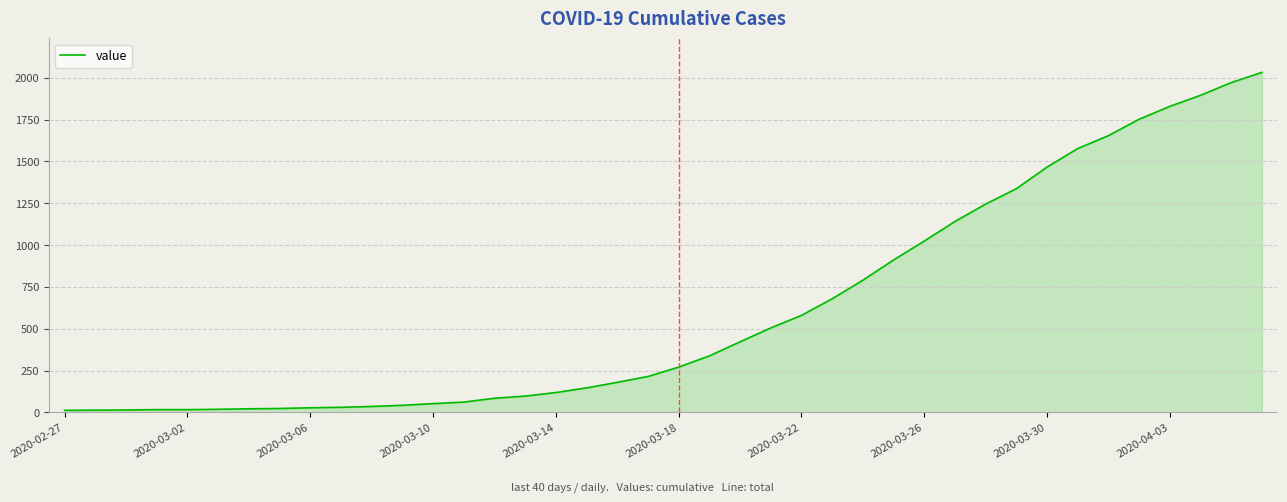

What is the greatest value displayed?

2032